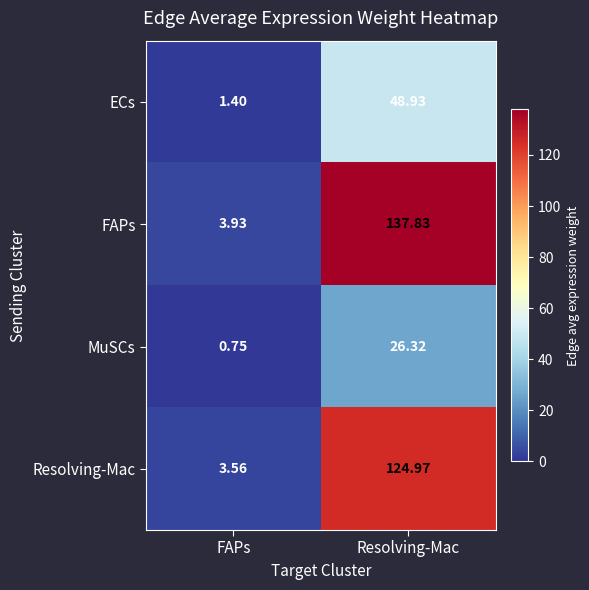

Where does the MuSCs series first go above 26?

Resolving-Mac